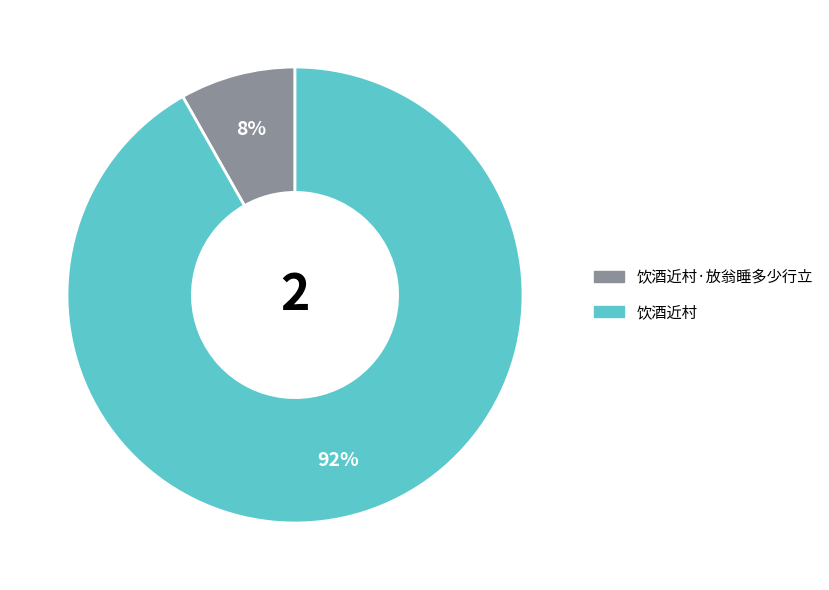

Is there any slice that represents more than half of the pie?

Yes